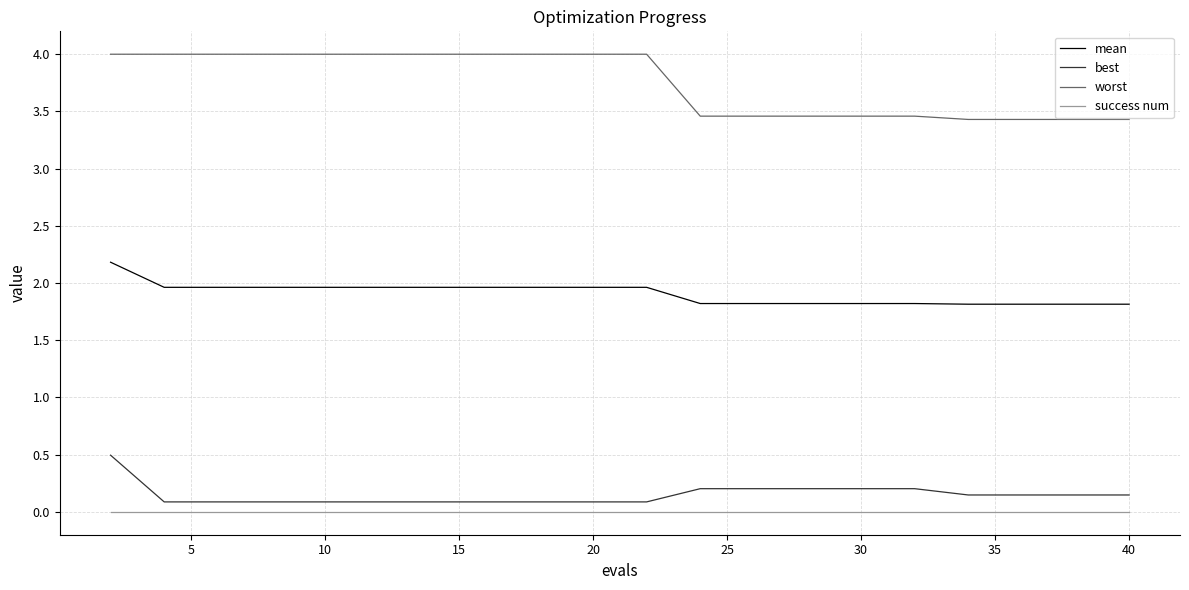

What is the sum of all best values?

3.0